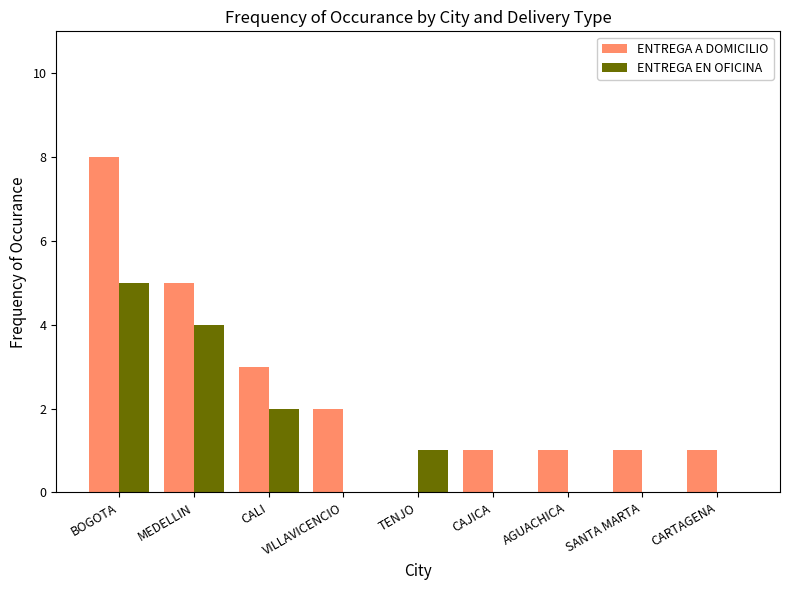

True or false: ENTREGA A DOMICILIO has a value of 2 at VILLAVICENCIO.

True